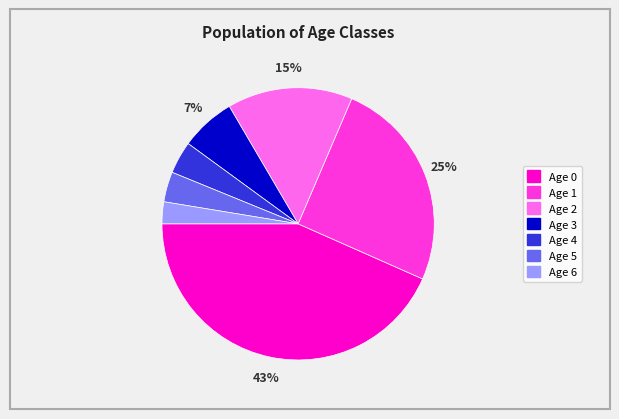

To the nearest percent, what is the difference between the Age 2 and Age 5 slice percentages?

11%